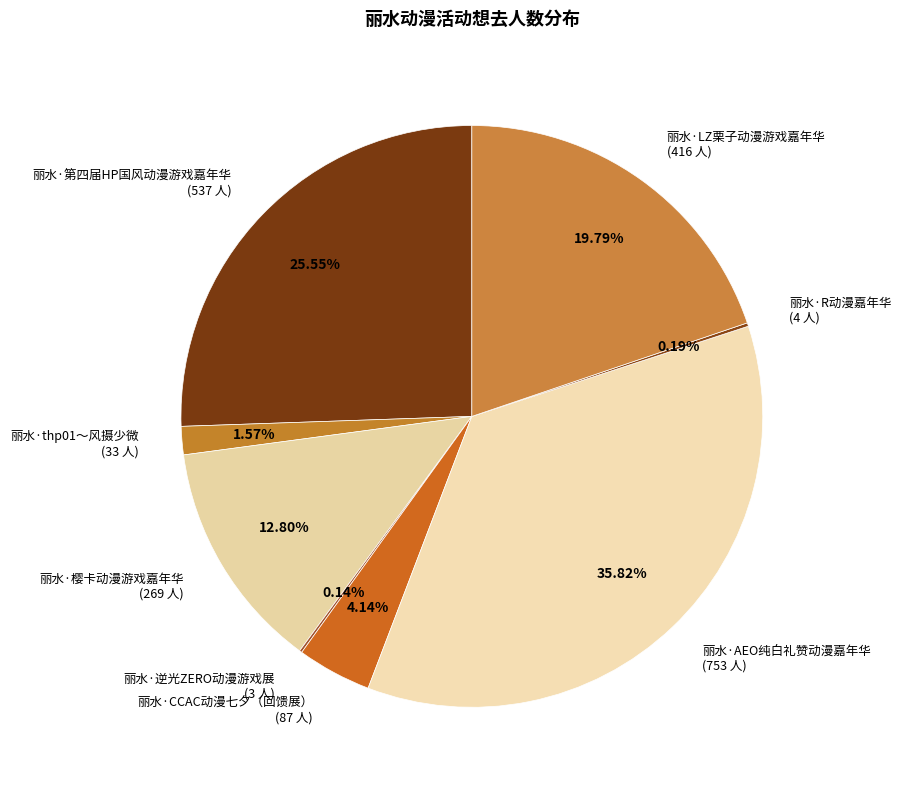

Is 丽水·CCAC动漫七夕（回馈展） (87 人) the majority of the pie?

No